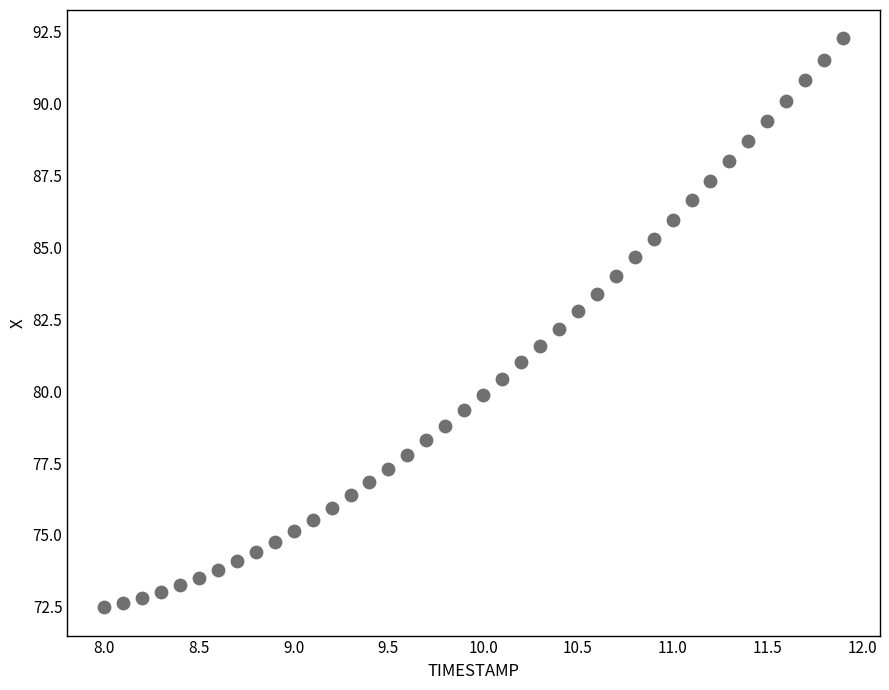

What is the range of X values (max minus min)?

3.9